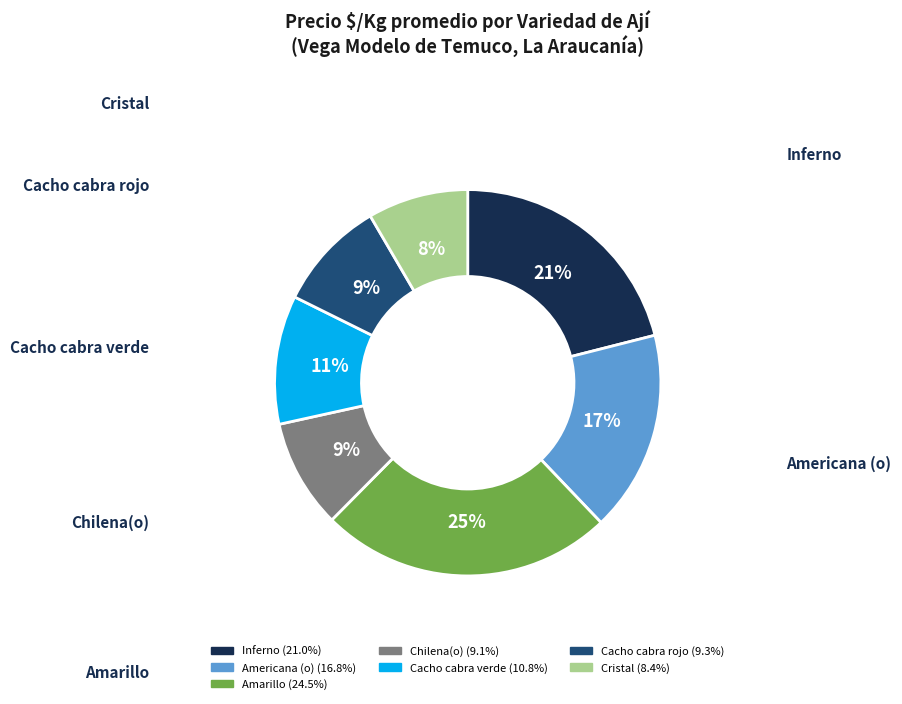

To the nearest percent, what portion does Americana (o) represent?

17%